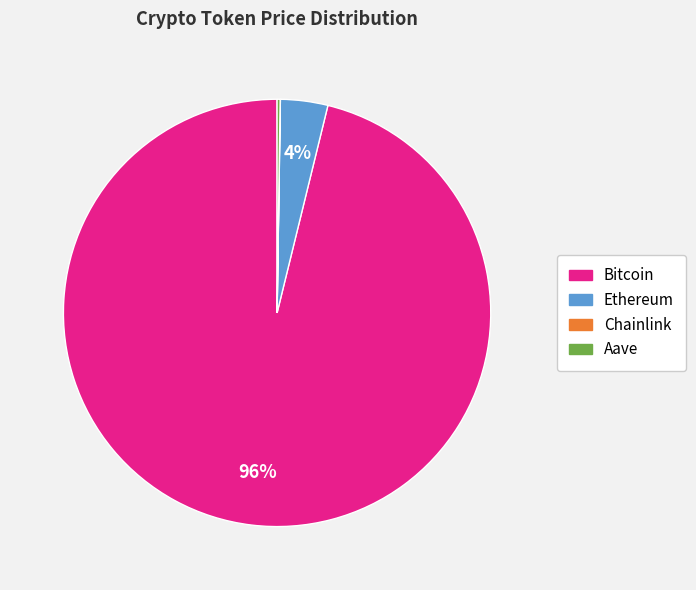

Is it true that Bitcoin is 96% of the pie?

True